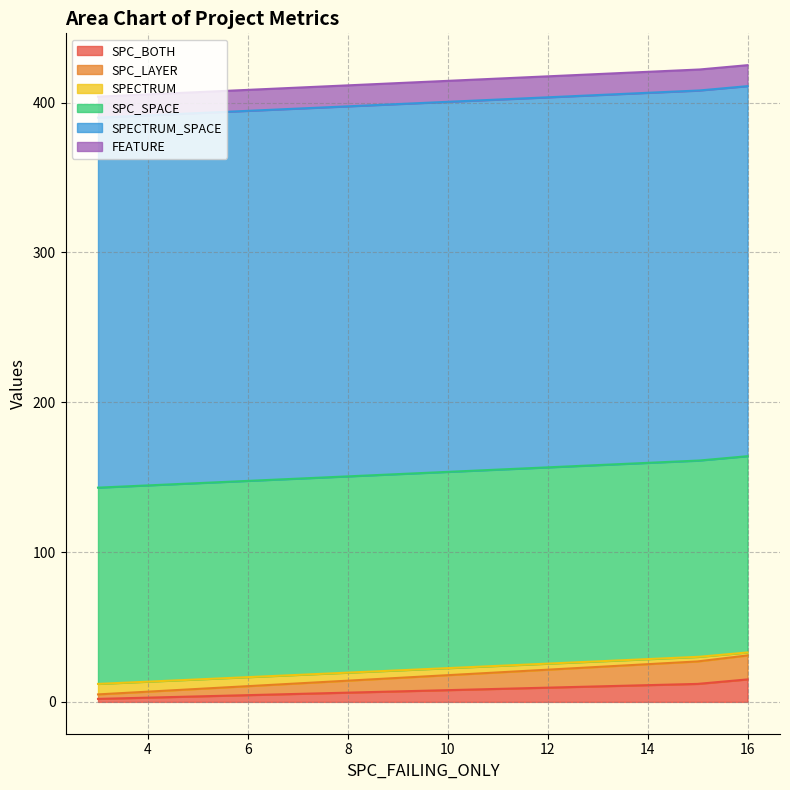

What is the average value of the SPECTRUM_SPACE series?

247